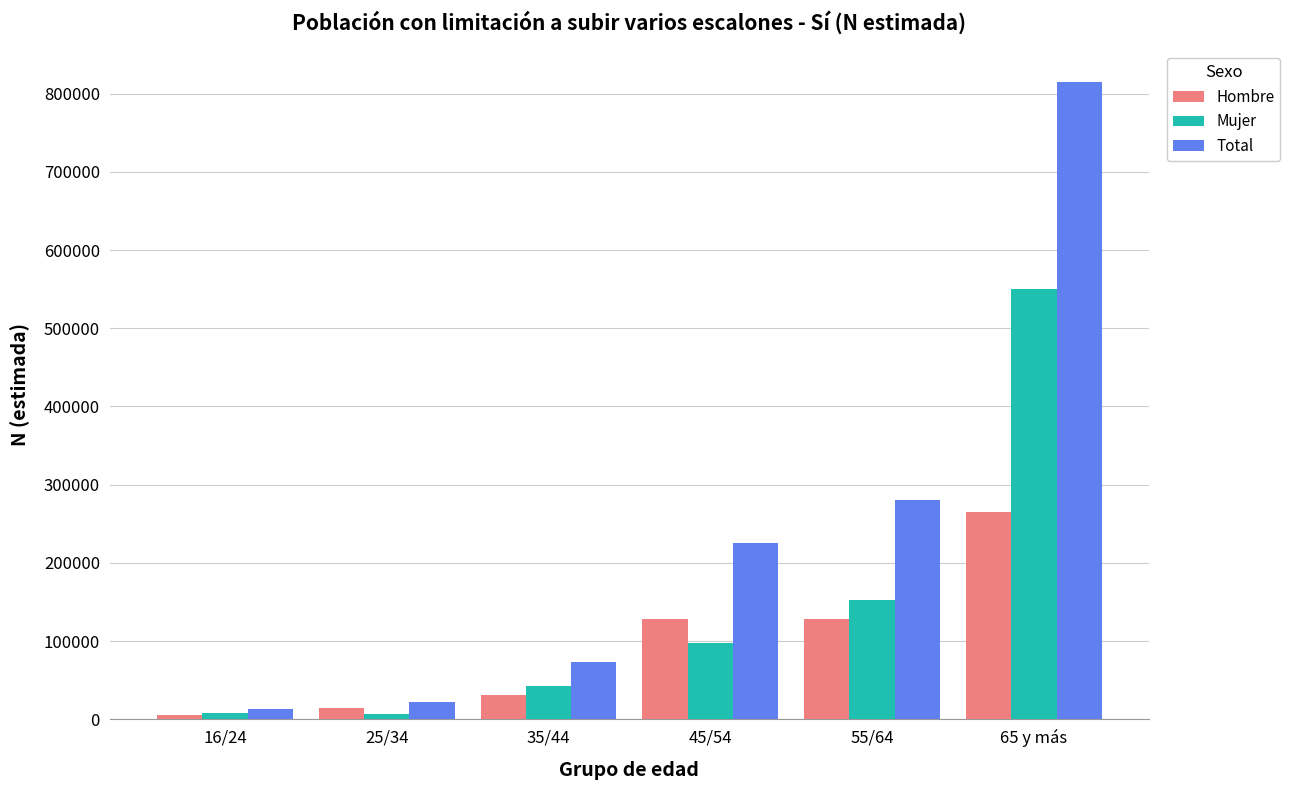

Between 45/54 and 55/64, which series saw the biggest shift?

Total